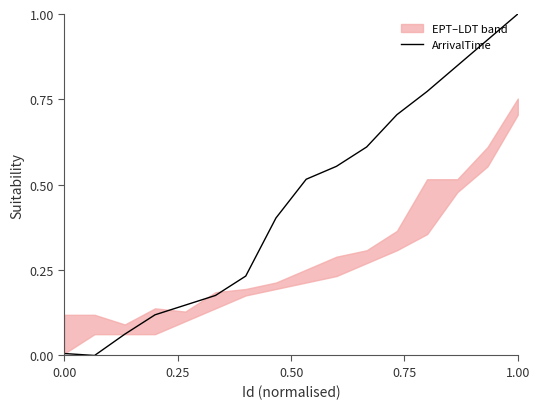

Which category has the highest value in the ArrivalTime series?

1.00